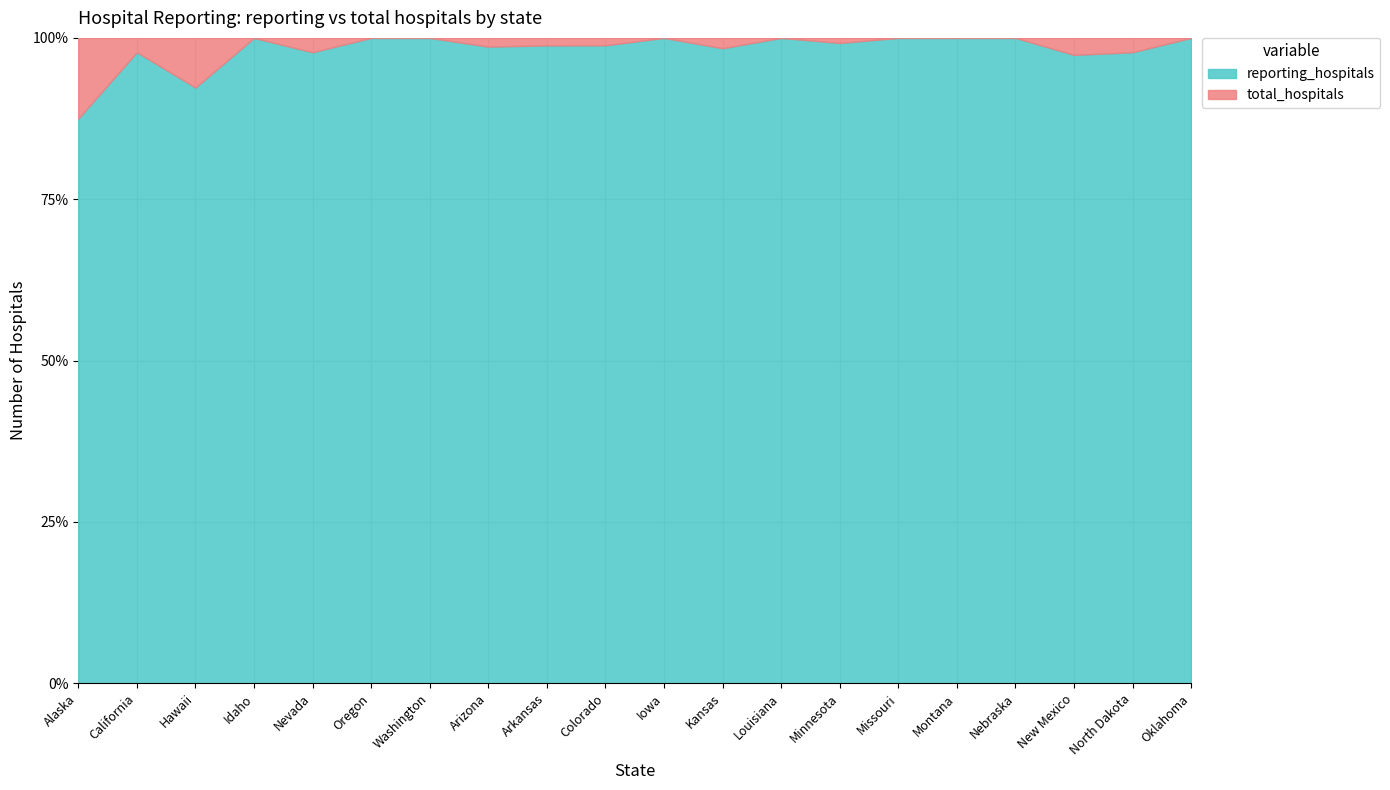

In reporting_hospitals, how many points are higher than both neighbors (excluding endpoints)?

4